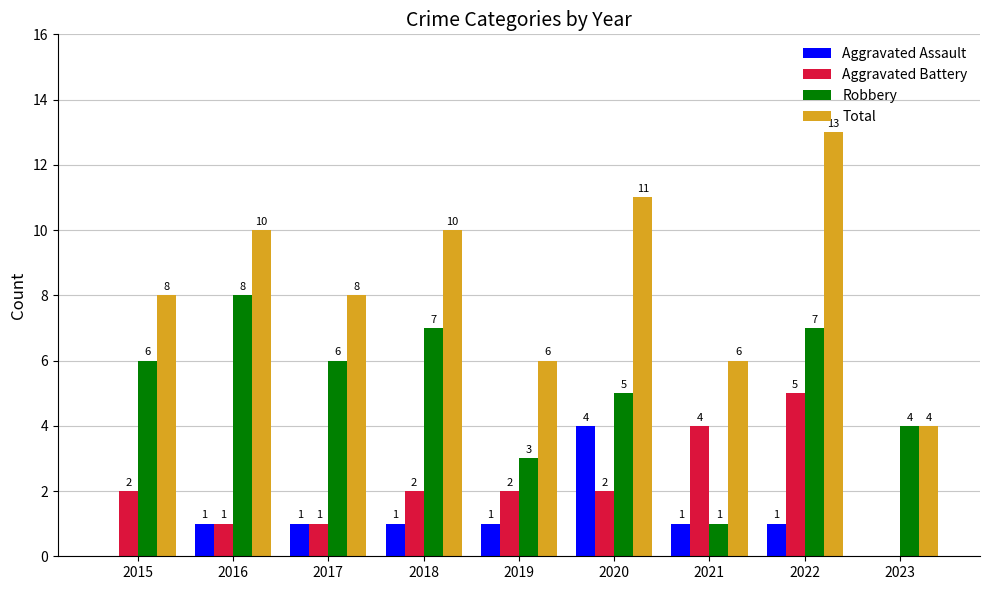

How many groups of bars are there?

9